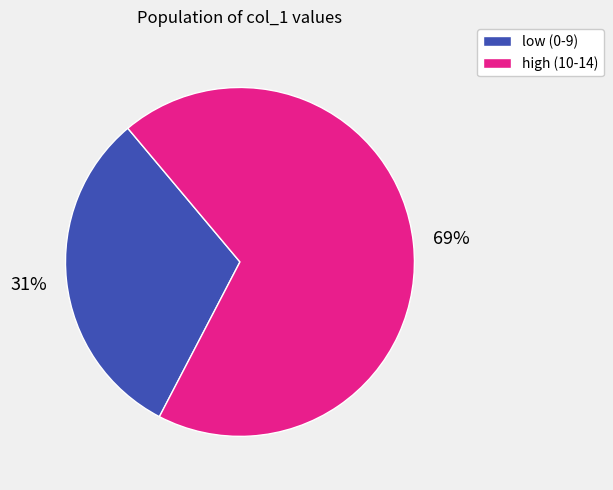

To the nearest percent, what is the average slice percentage?

50%